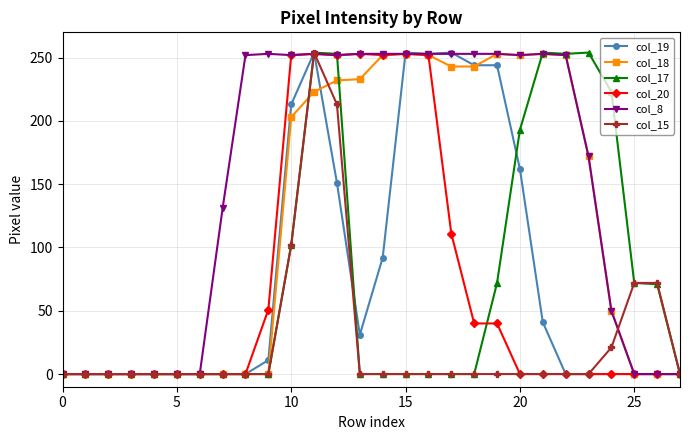

At how many categories does at least one series exceed 14?

20